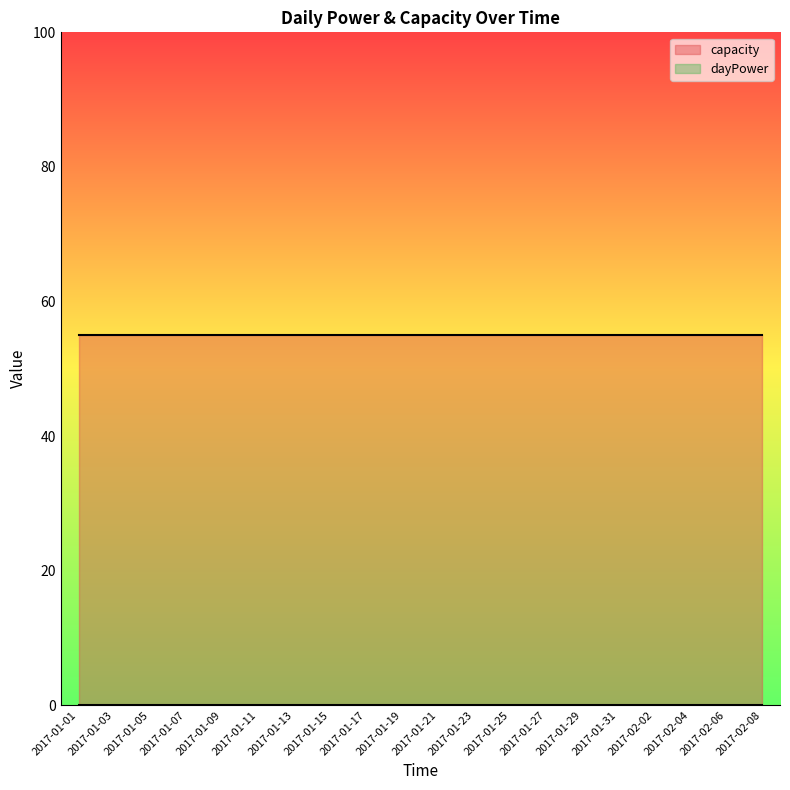

Rank the series by their average value, from lowest to highest.

dayPower, capacity